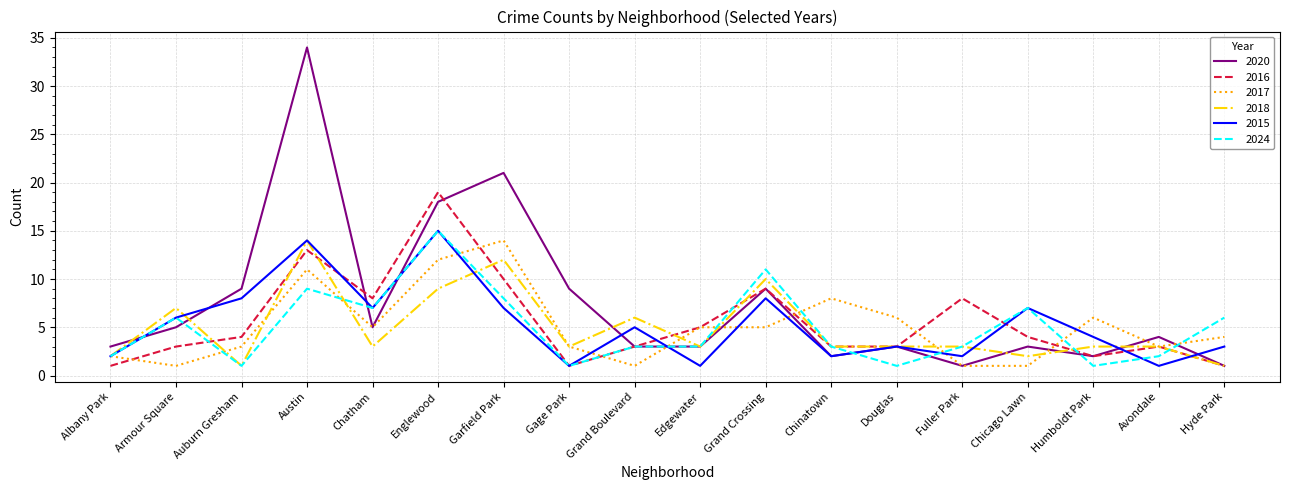

Which series has the widest spread of values?

2020